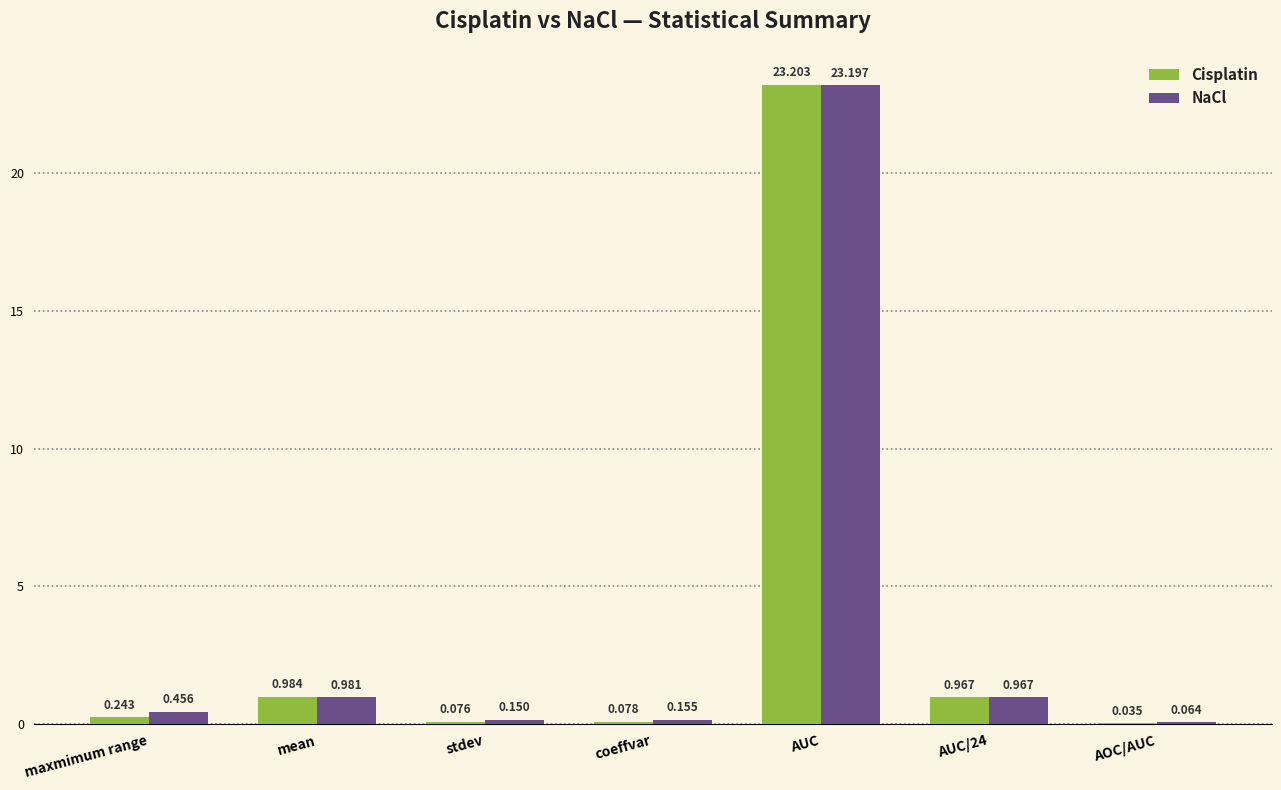

What is the greatest value displayed?

23.2